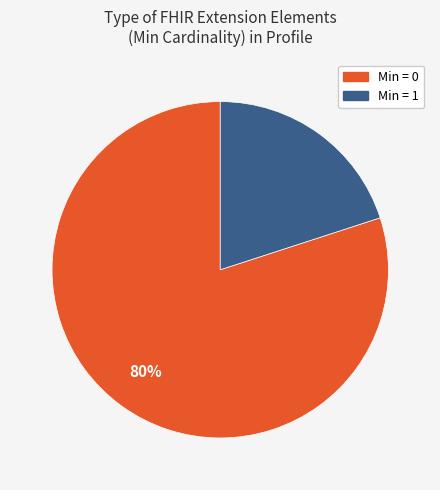

Rank the categories by value from highest to lowest.

Min = 0, Min = 1